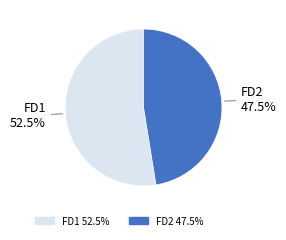

What percentage do FD1 and FD2 together represent?

100.0%